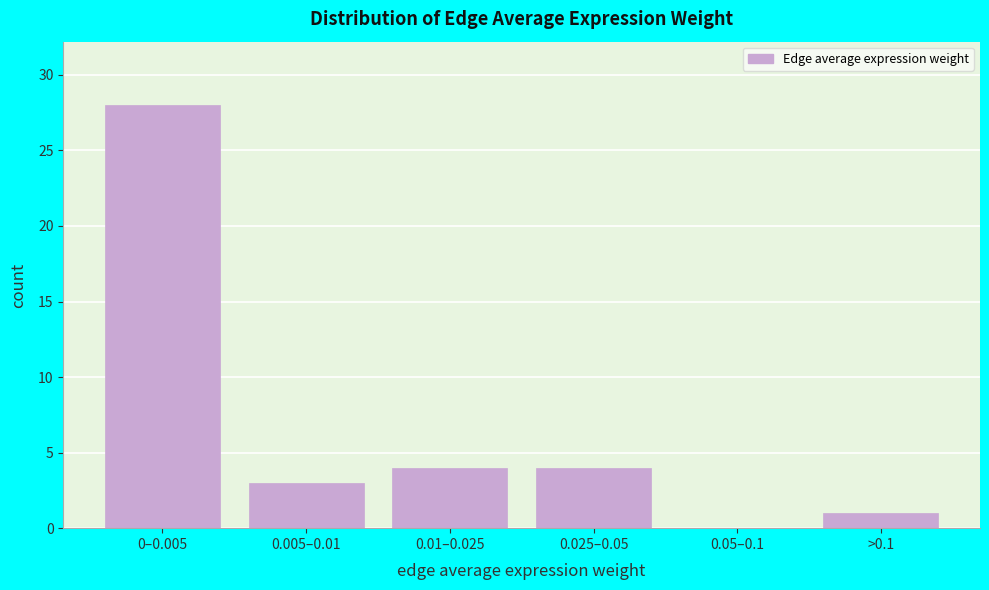

Reading right to left, transcribe all the data shown in this chart.

>0.1=1	0.05–0.1=0	0.025–0.05=4	0.01–0.025=4	0.005–0.01=3	0–0.005=28